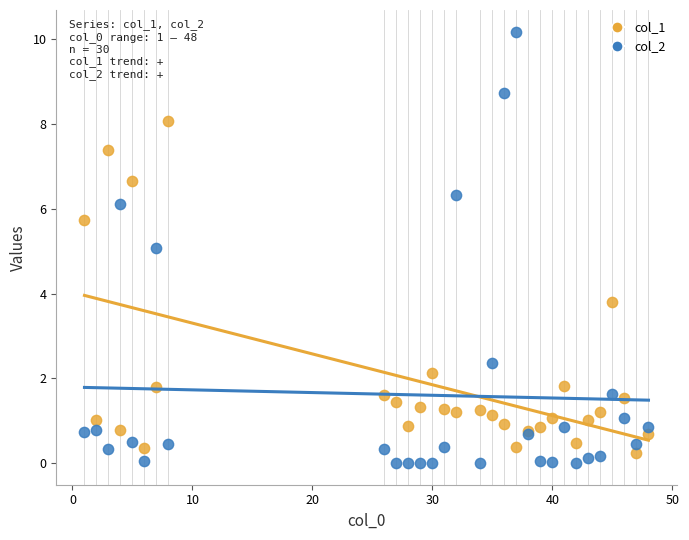

Which series reaches the maximum Y coordinate?

col_2